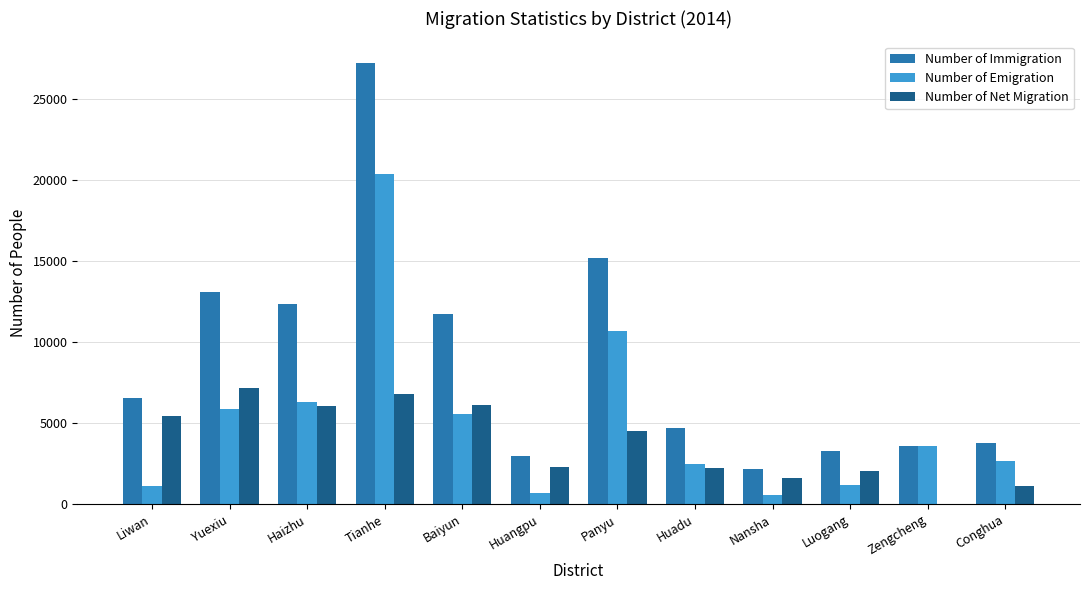

Is it true that Number of Net Migration equals 2256 at Huadu?

True